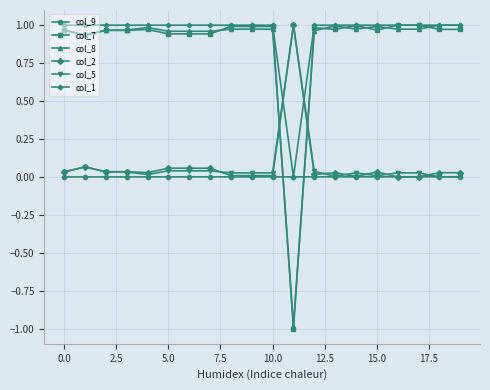

What is the minimum value shown in the chart?

-1.0